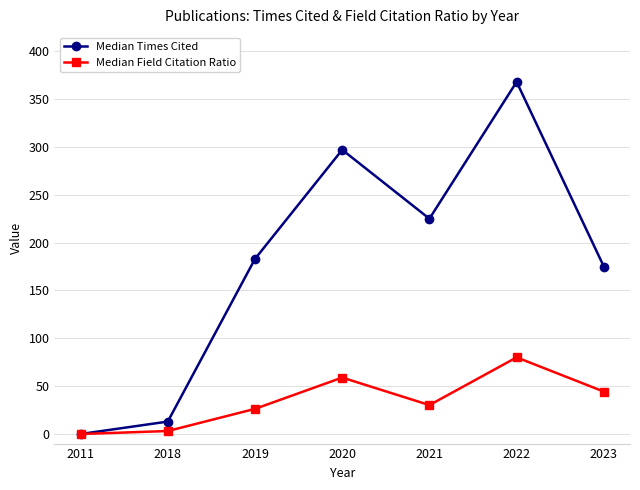

Where is Median Times Cited nearest to the value 184?

2019